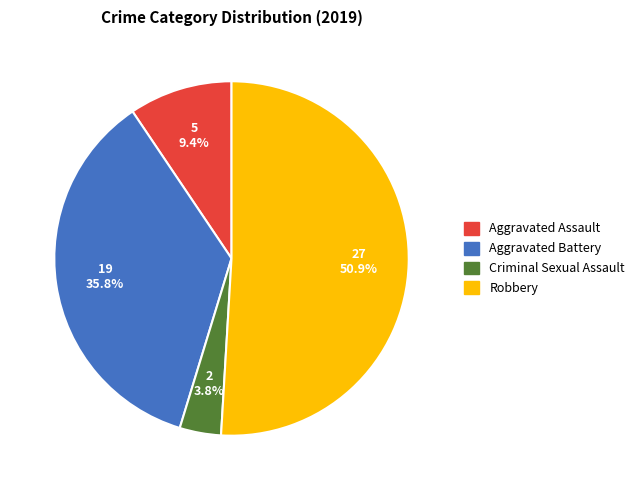

What percentage is the Criminal Sexual Assault slice, to the nearest percent?

4%